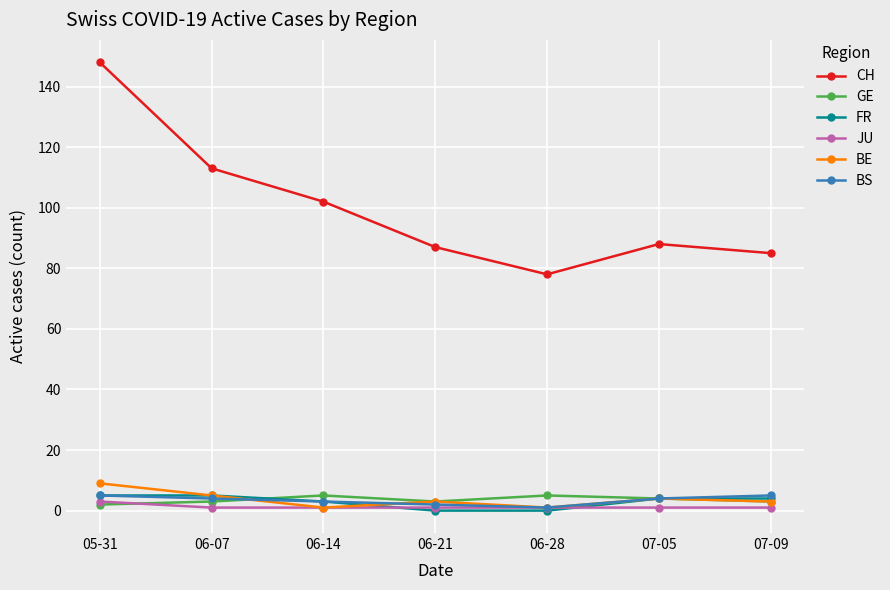

Which series has the largest range (max minus min)?

CH